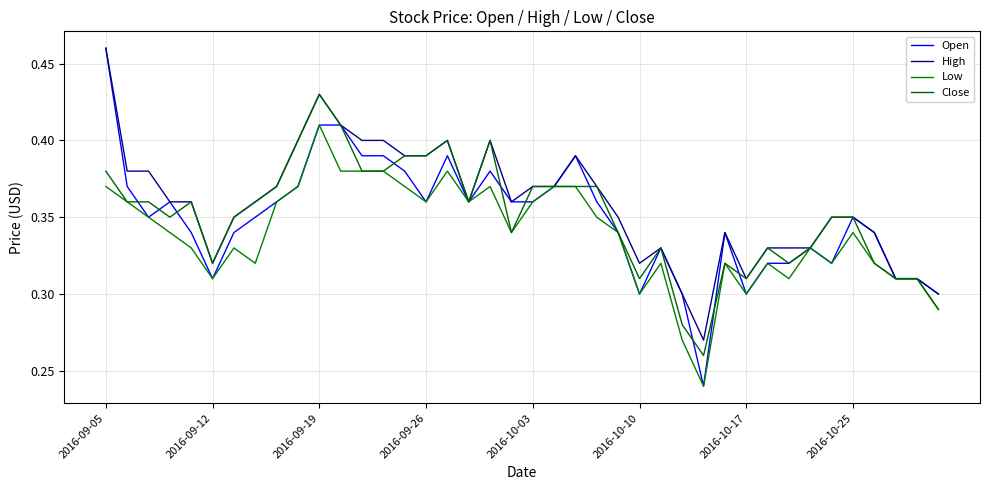

What is the average value of the Open series?

0.3